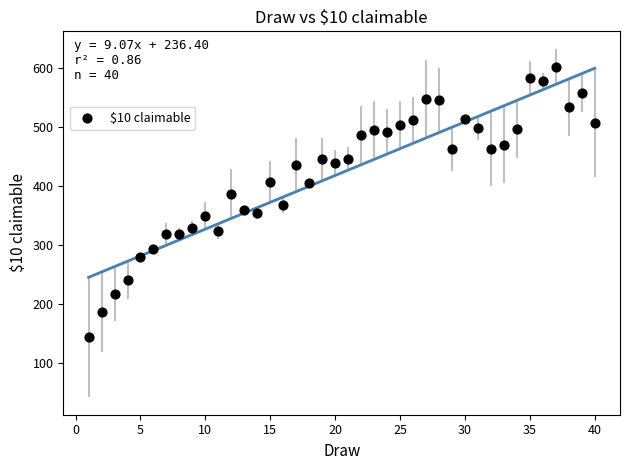

What is the range of Y values (max minus min)?

458